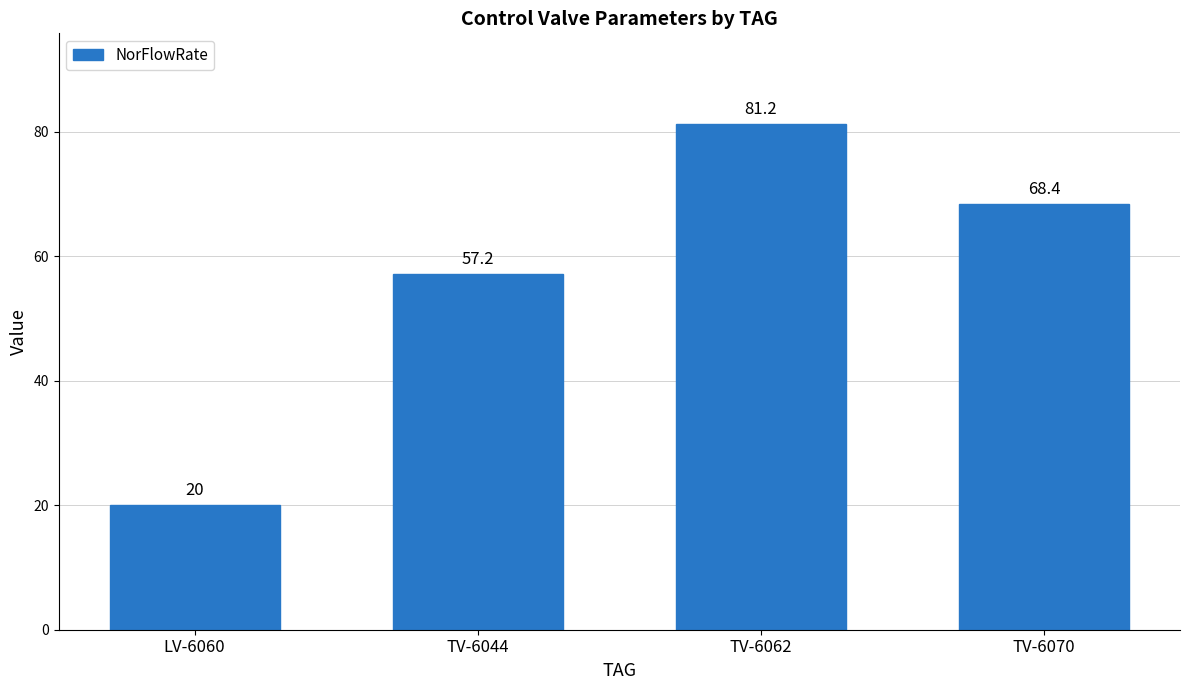

Which category has the highest value across all series?

TV-6062